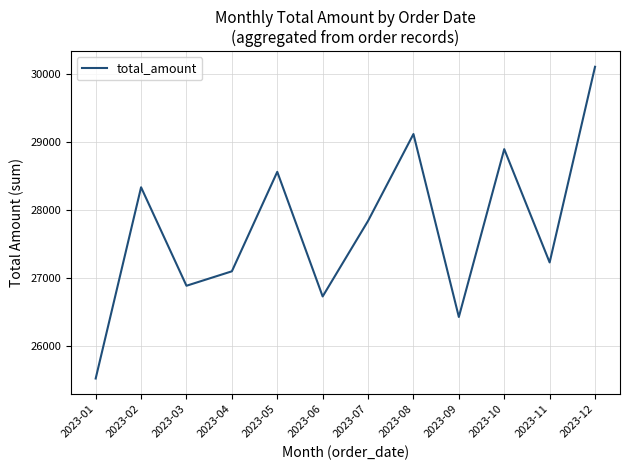

Does the chart display data point markers on the line(s)?

No